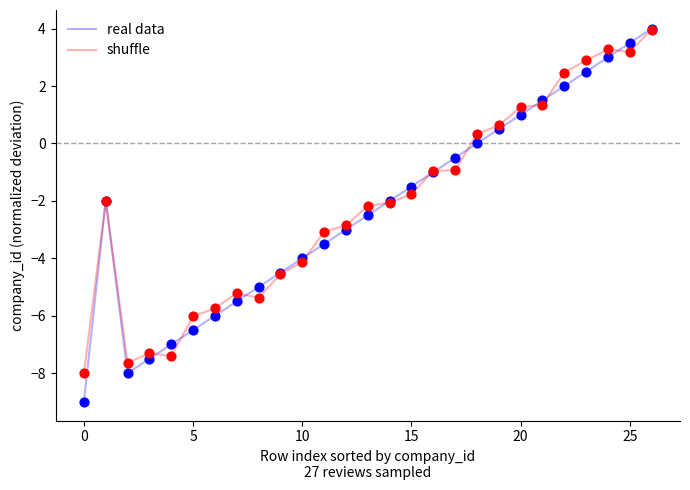

What is the maximum value shown in the chart?

4.0